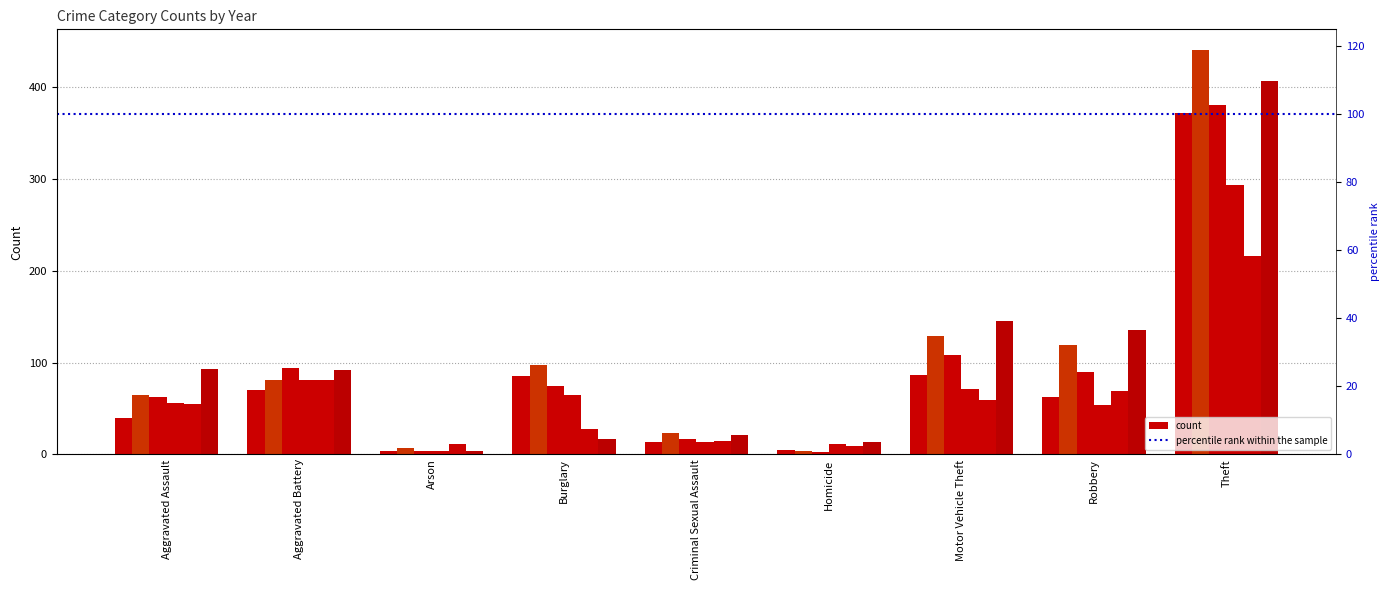

At which label does 2024 reach its minimum?

Arson